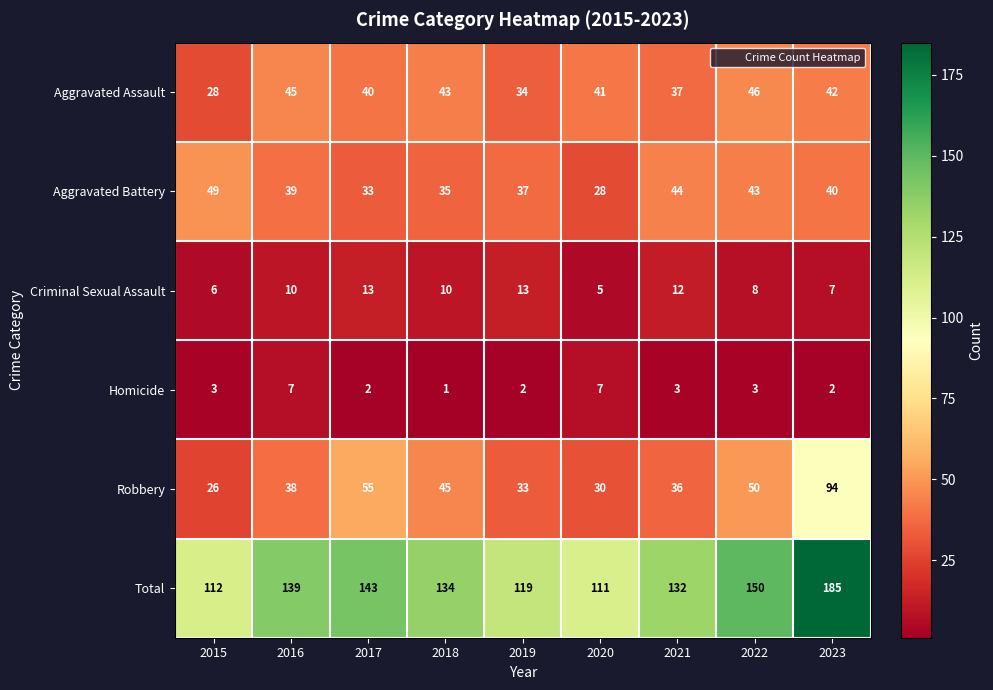

Read the Aggravated Assault value at 2022.

46